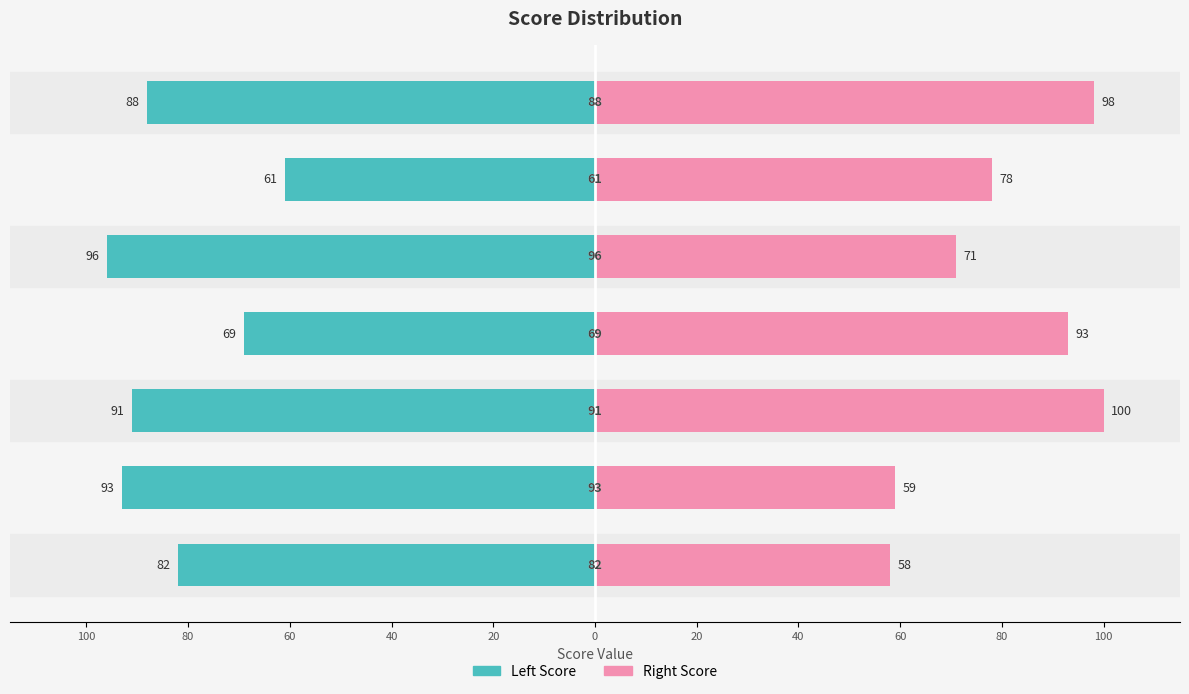

List the series in order of their peak value, highest first.

Right Score, Left Score